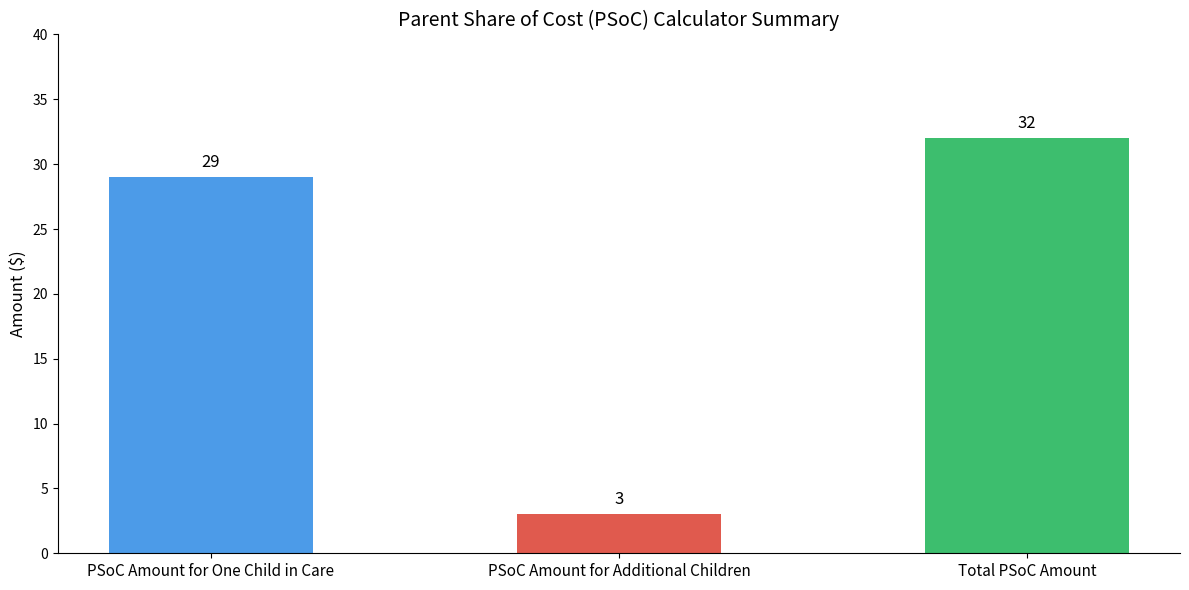

Count the values in the range 3 to 32.

3